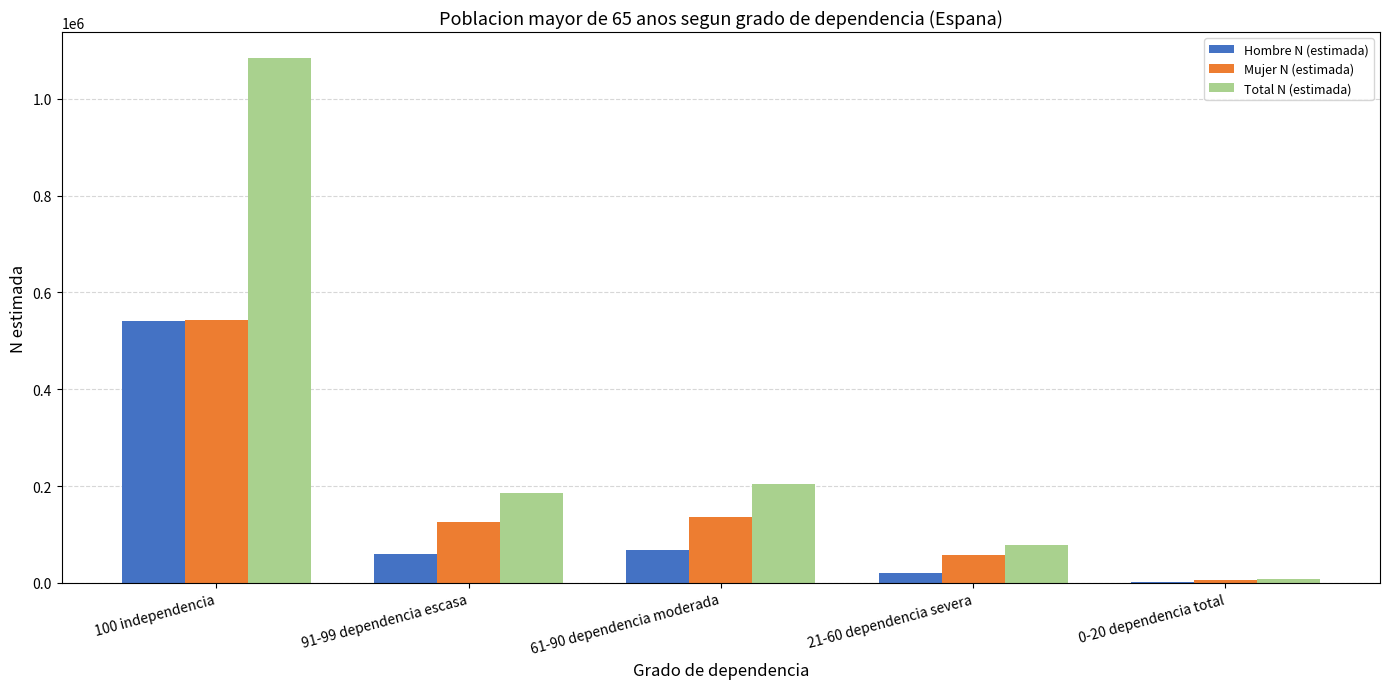

Which label corresponds to the largest value in the chart?

100 independencia